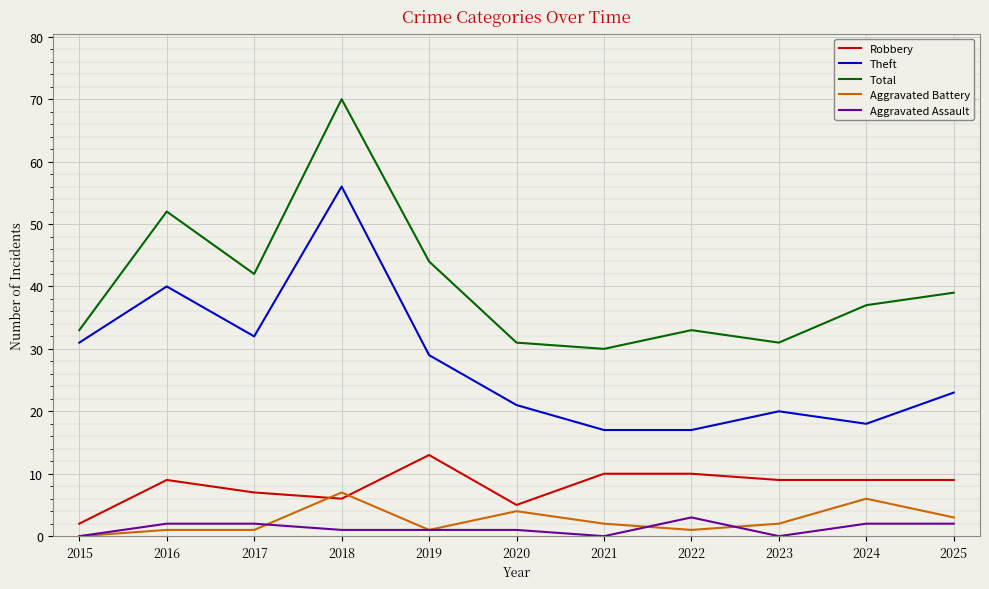

True or false: Robbery and Aggravated Assault cross at least once.

False